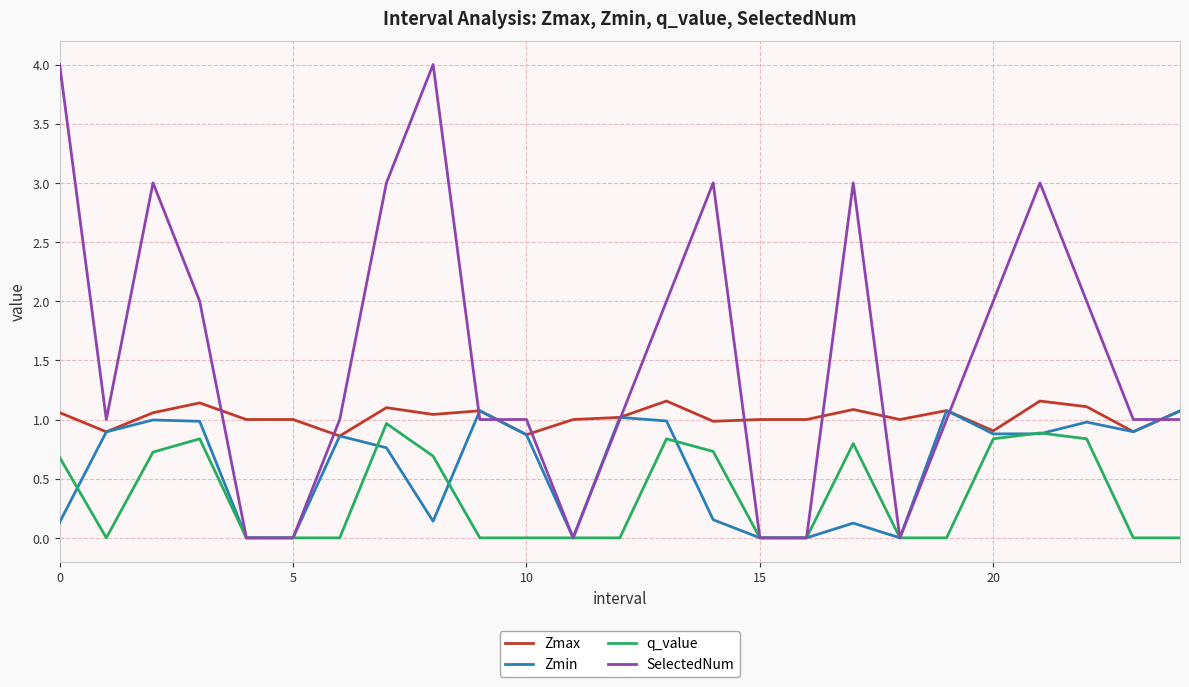

Which series has the largest range (max minus min)?

SelectedNum